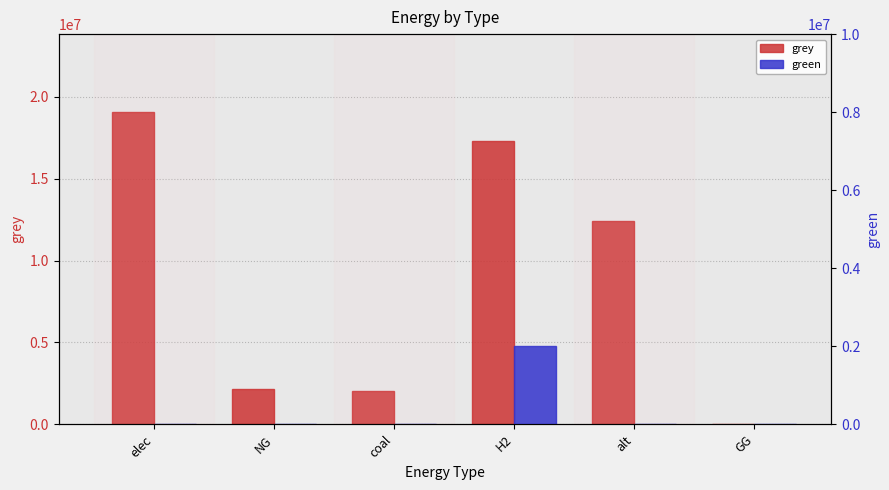

What are all the series names shown in the legend?

grey, green